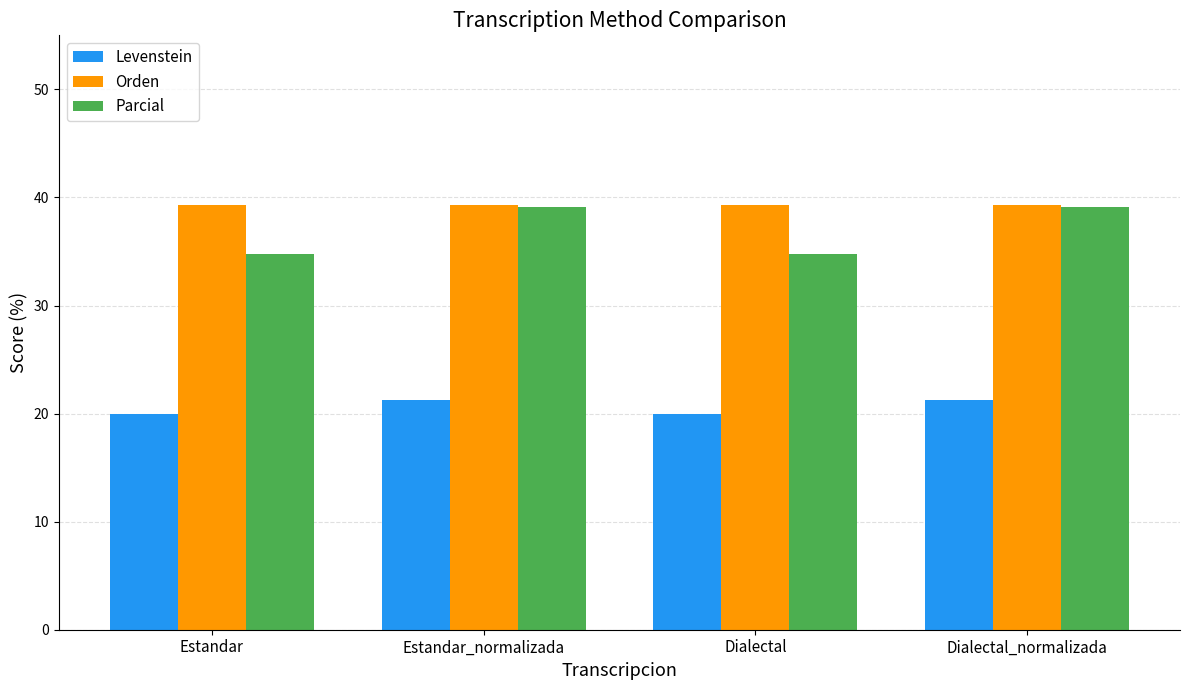

At which label does Levenstein first exceed 21?

Estandar_normalizada